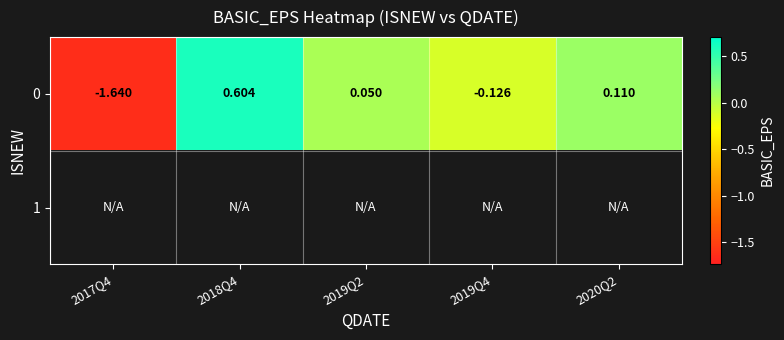

How many values in the 0 series are below 0?

2